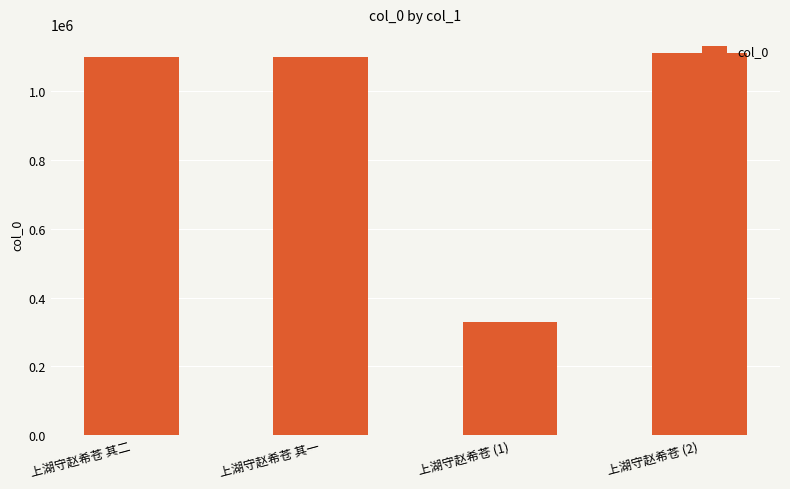

What is the difference between the maximum and minimum values?

783460